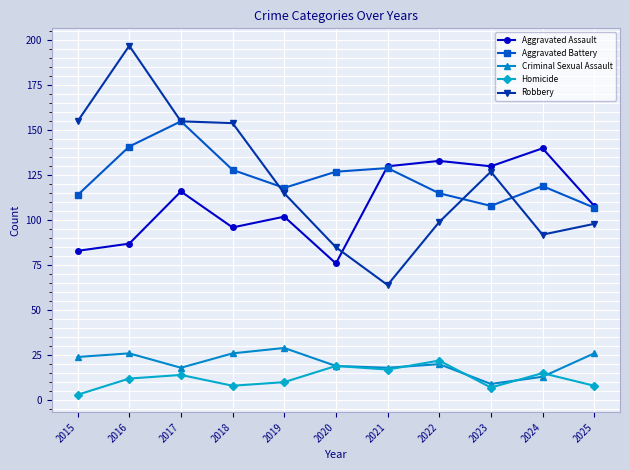

True or false: Aggravated Battery and Criminal Sexual Assault cross at least once.

False